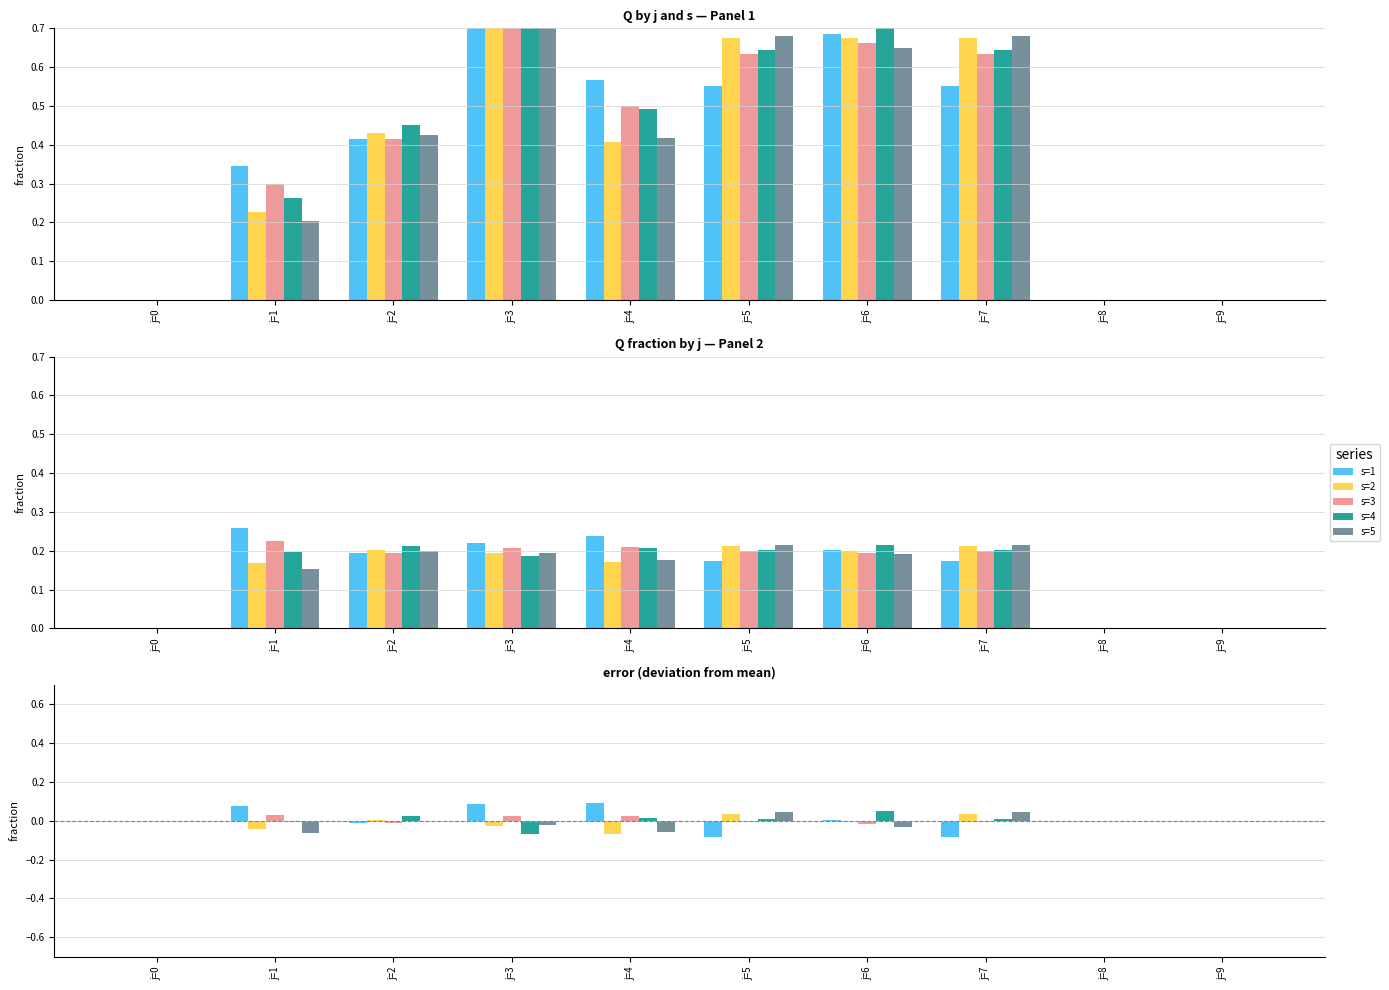

Is the value of s=3 at j=2 greater than the value of s=4 at j=6?

No